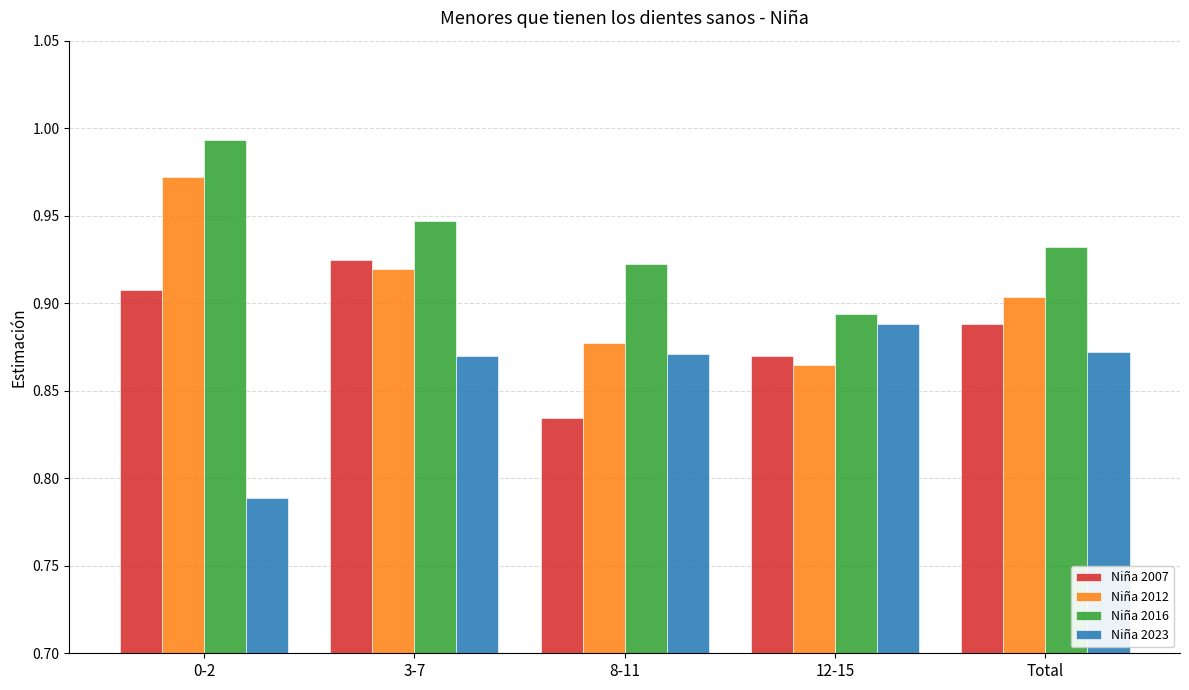

Which series changed the most between 3-7 and 8-11?

Niña 2007